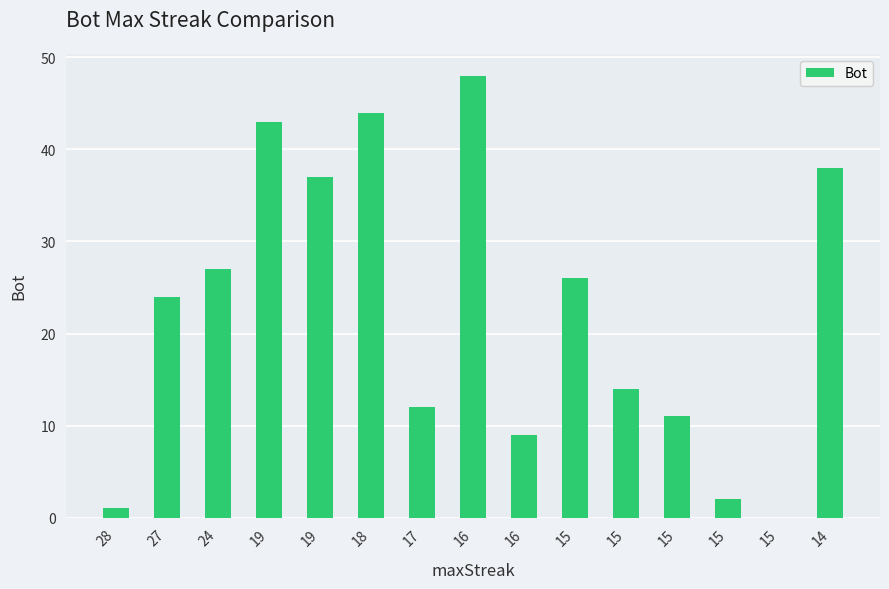

List the labels in order of value, largest first.

16, 18, 19, 14, 19, 24, 15, 27, 15, 17, 15, 16, 15, 28, 15